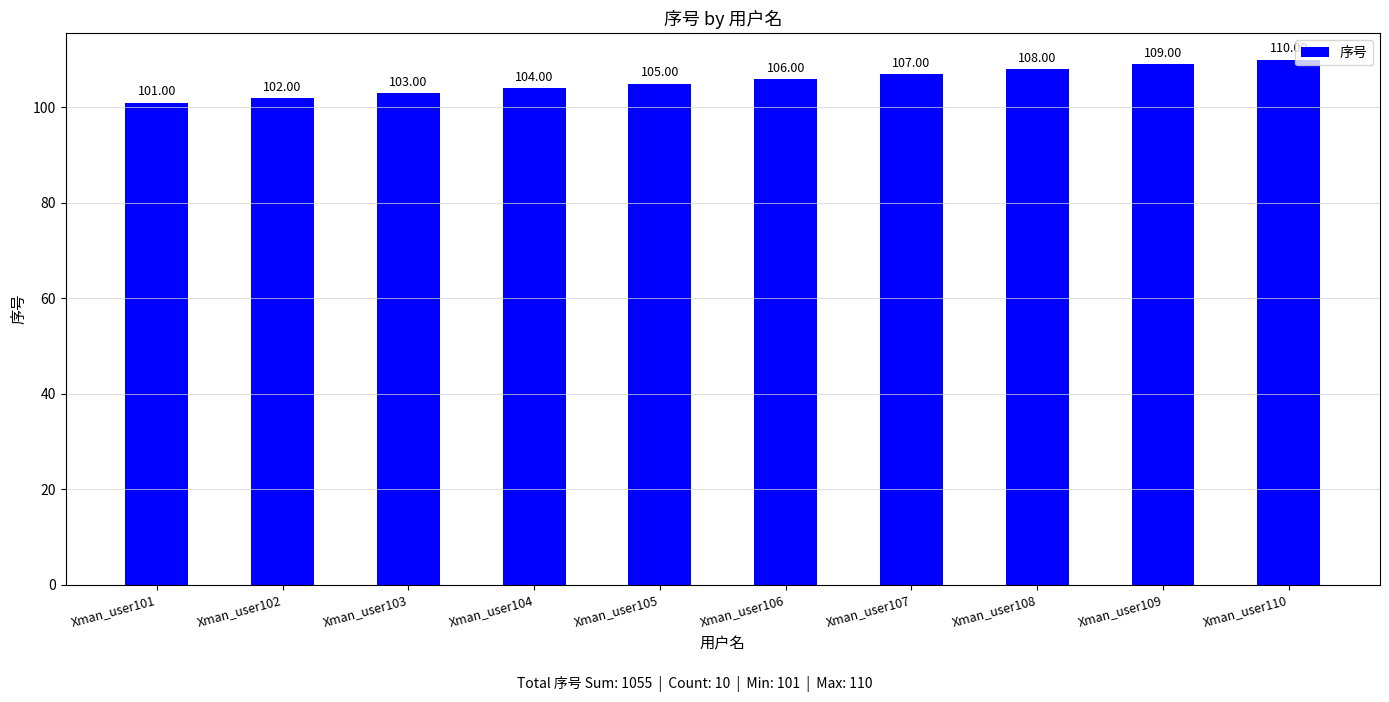

What is the maximum value shown in the chart?

110